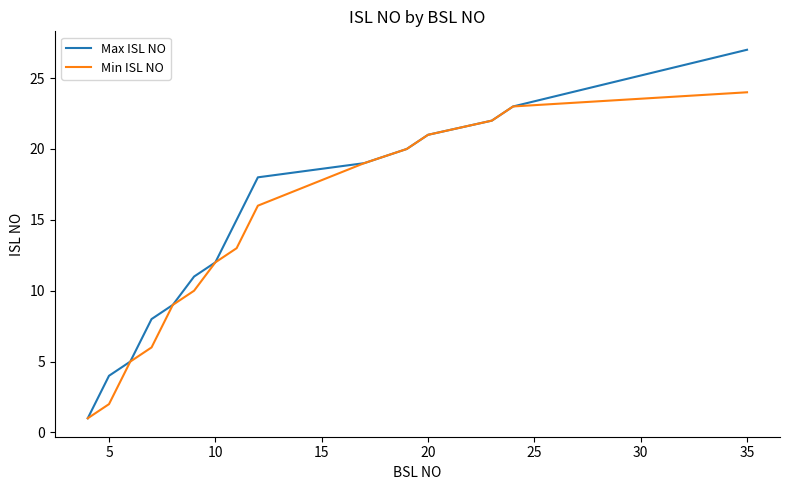

Which series has the largest range (max minus min)?

Max ISL NO